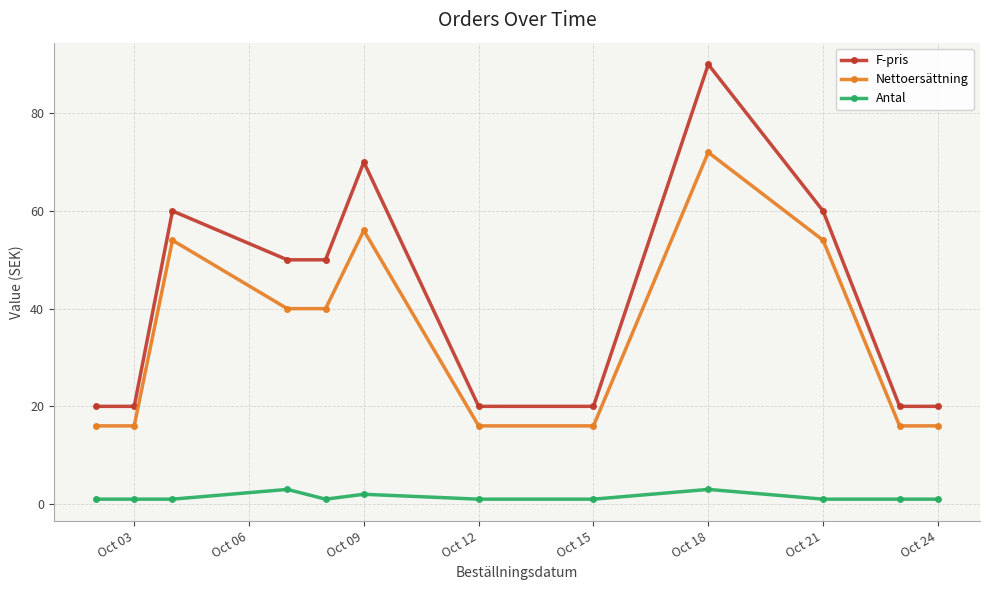

How many lines are shown in the chart?

3